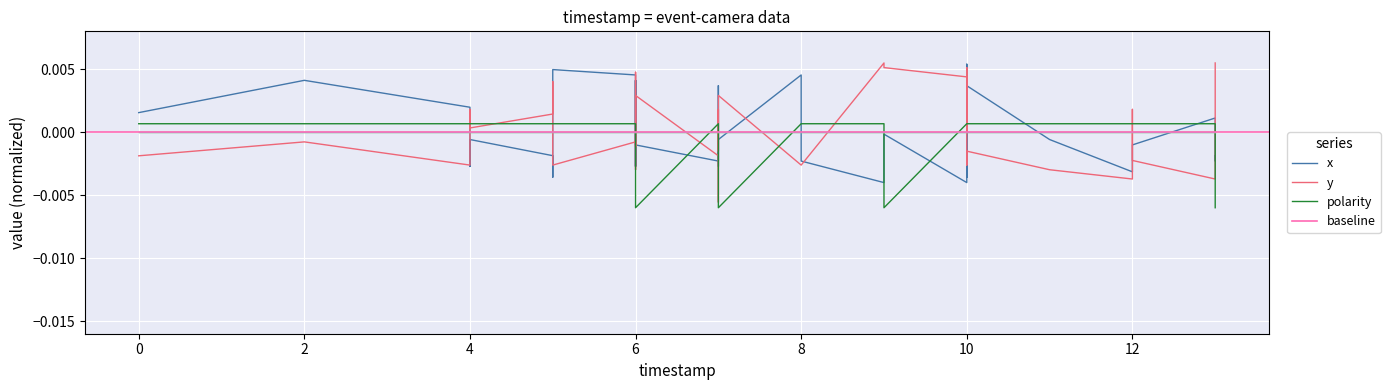

How many values in polarity are above zero?

36